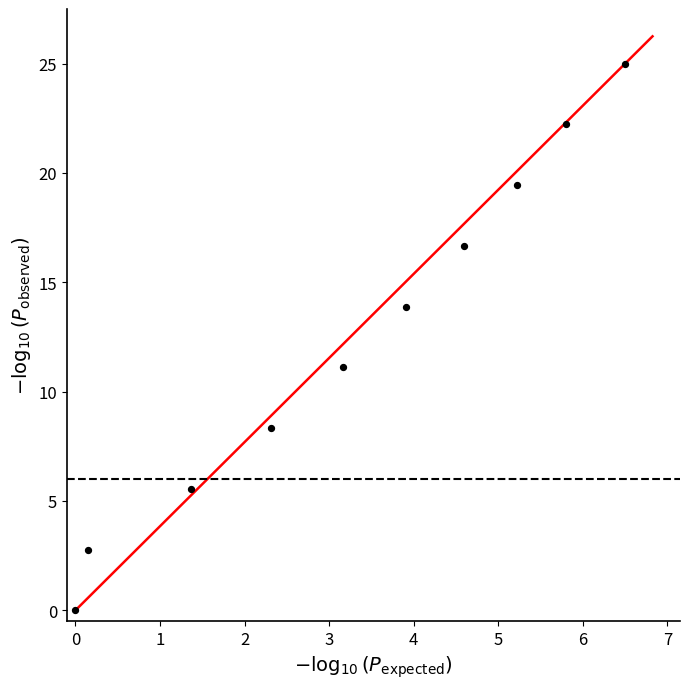

What is the average X value?

3.3